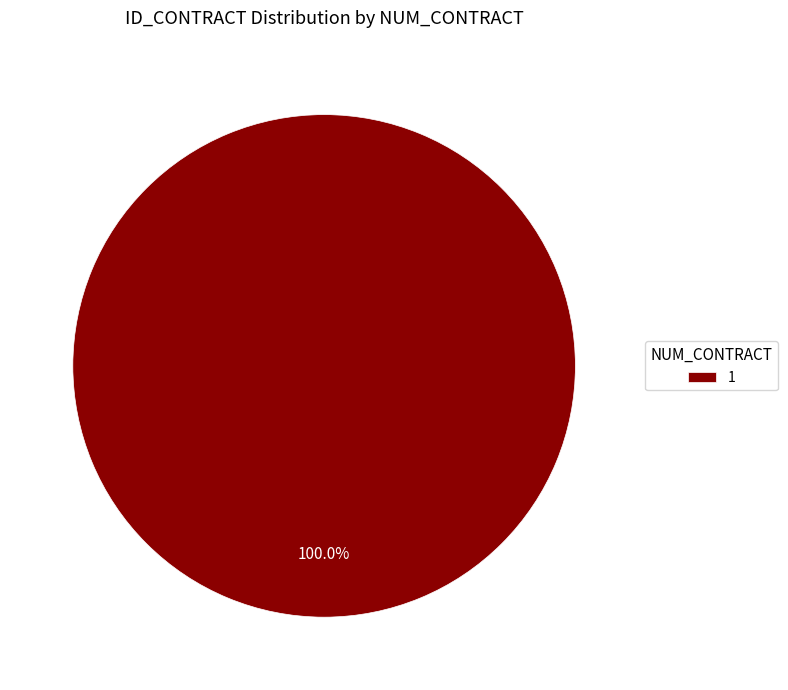

Does any single category account for the majority?

Yes